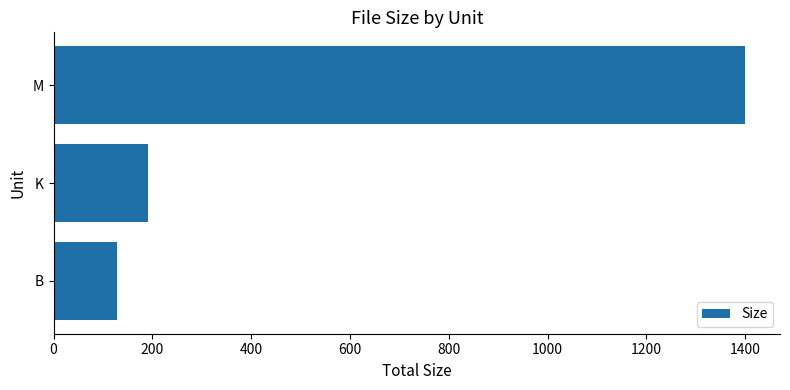

List the labels in order of value, smallest first.

B, K, M